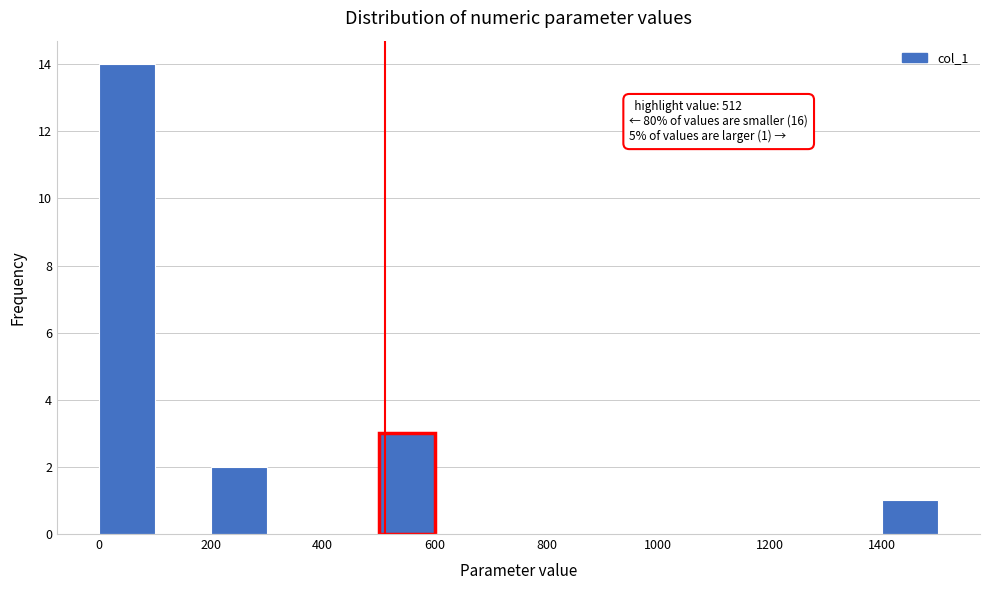

Which range on the x-axis has the tallest bar?

0 to 100